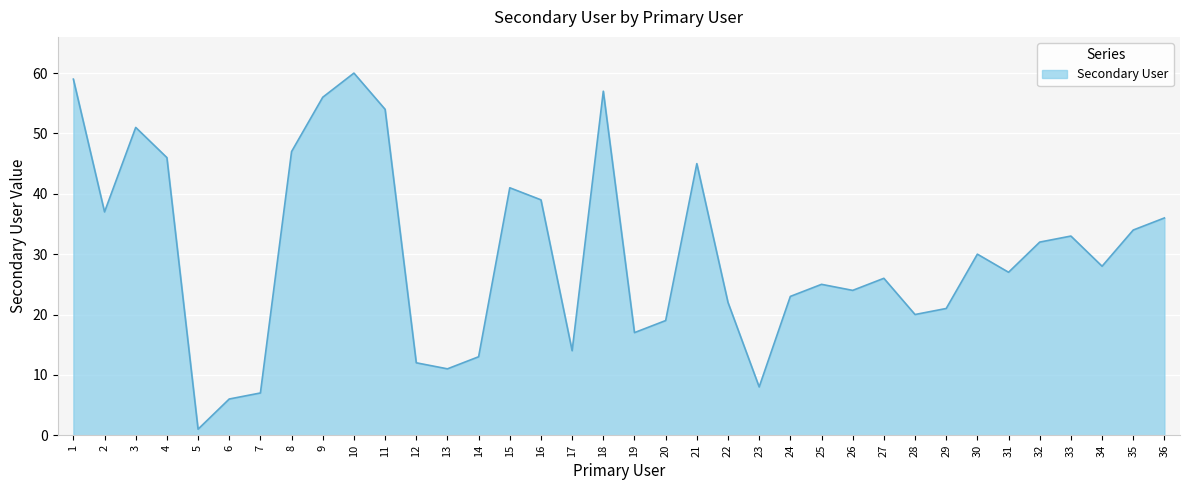

Reading right to left, extract all data points from this chart.

36=36	35=34	34=28	33=33	32=32	31=27	30=30	29=21	28=20	27=26	26=24	25=25	24=23	23=8	22=22	21=45	20=19	19=17	18=57	17=14	16=39	15=41	14=13	13=11	12=12	11=54	10=60	9=56	8=47	7=7	6=6	5=1	4=46	3=51	2=37	1=59